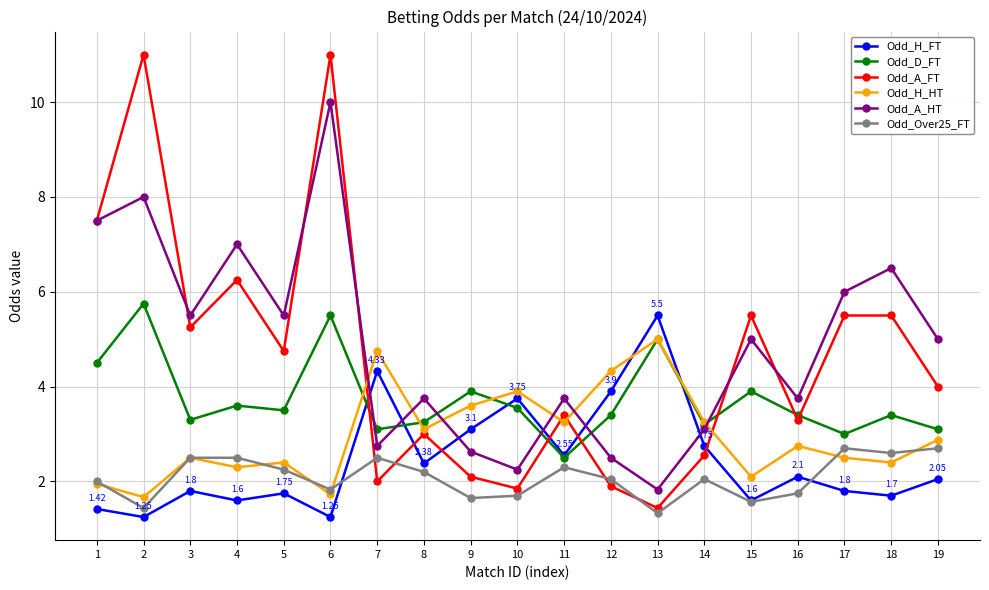

How many lines are shown in the chart?

6